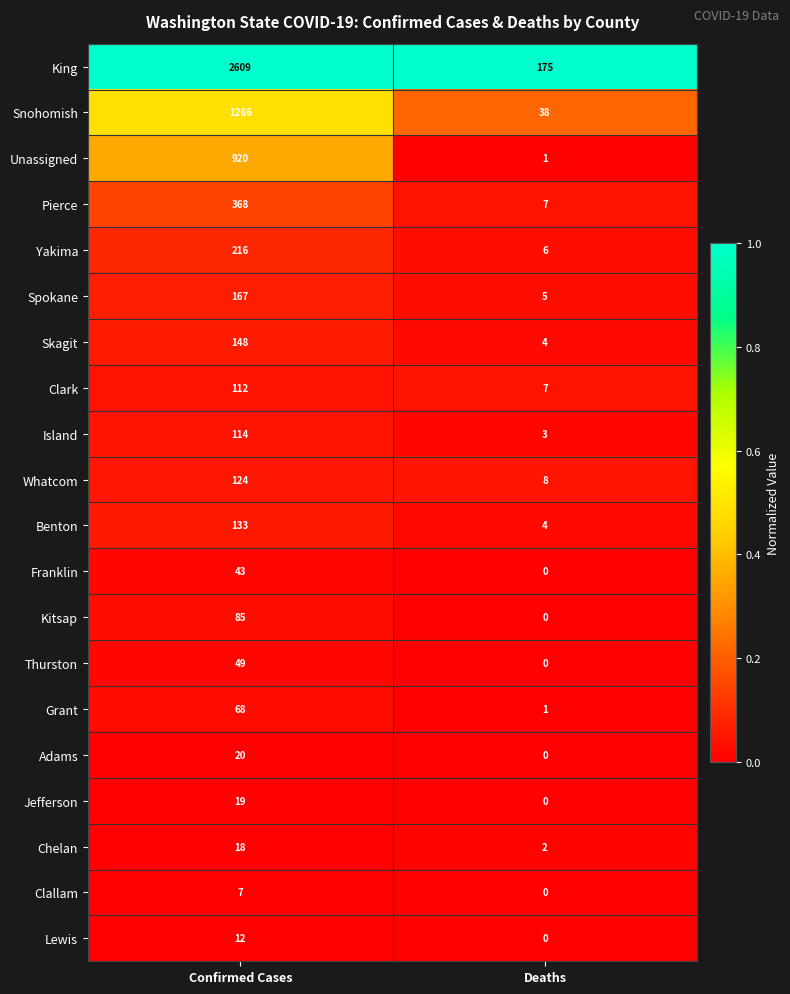

What is the sum of all Thurston values?

49